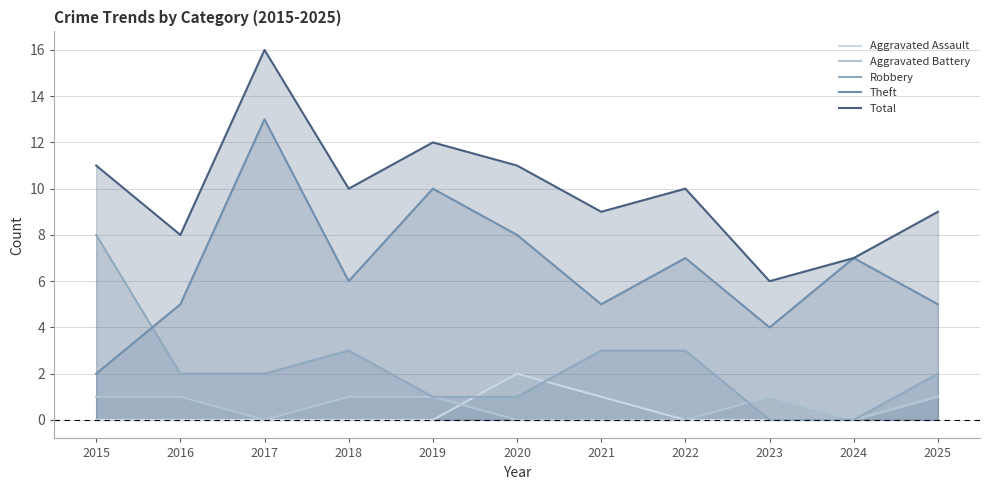

How many lines are shown in the chart?

5